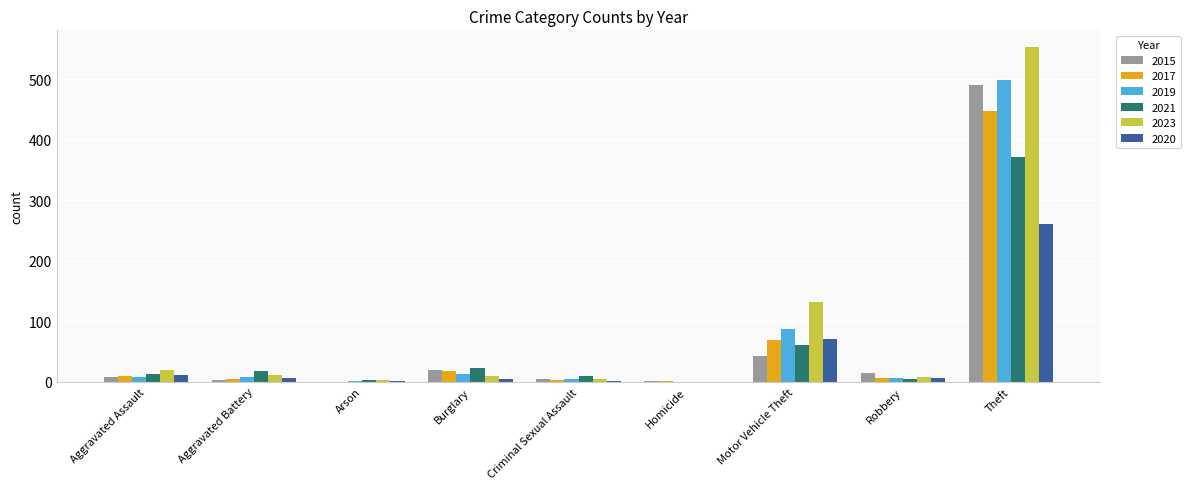

Is the value of 2023 at Aggravated Battery greater than the value of 2017 at Motor Vehicle Theft?

No